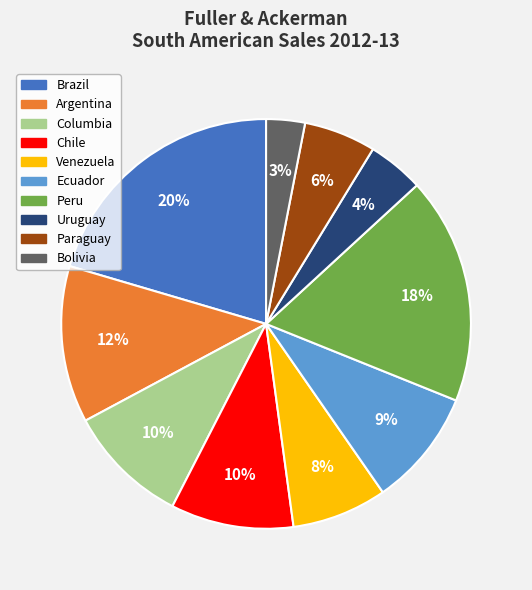

Is there a majority slice in this chart?

No